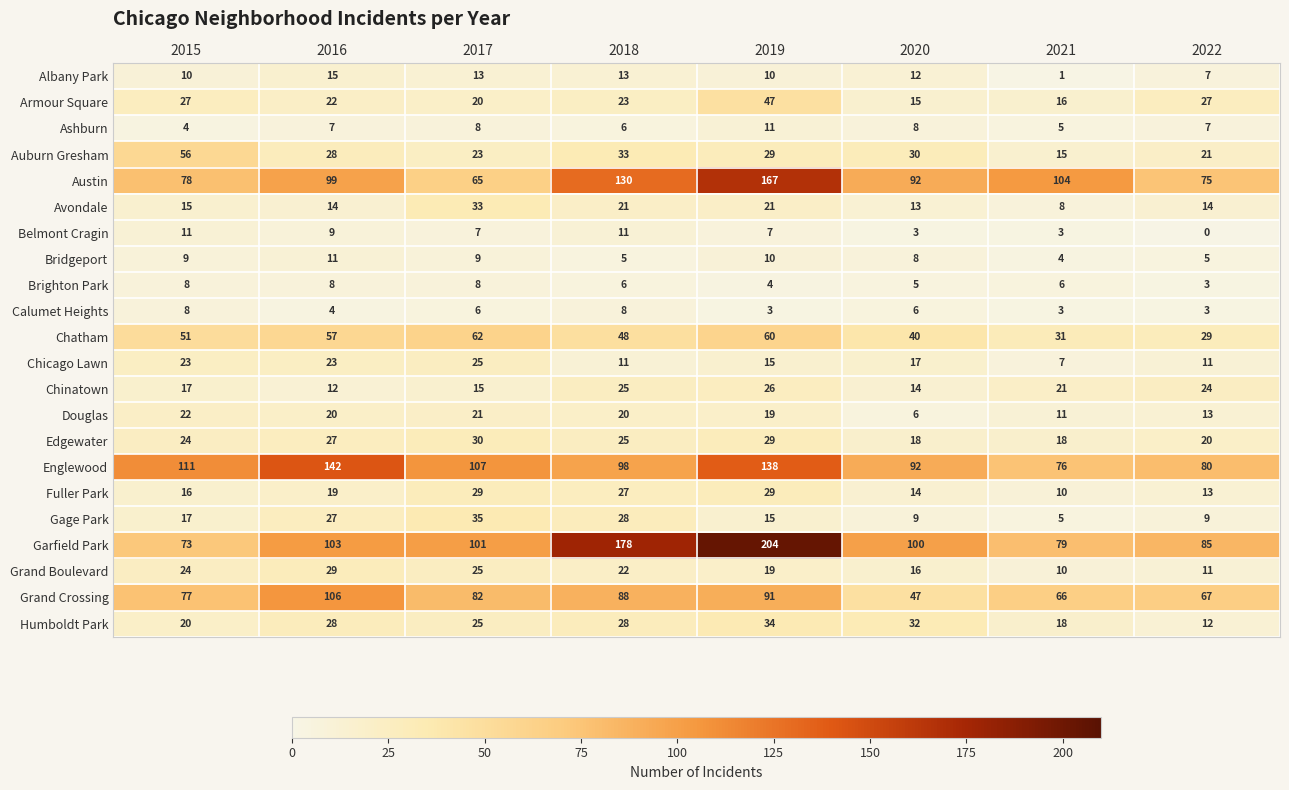

What is the spread (max minus min) of values at 2017?

101